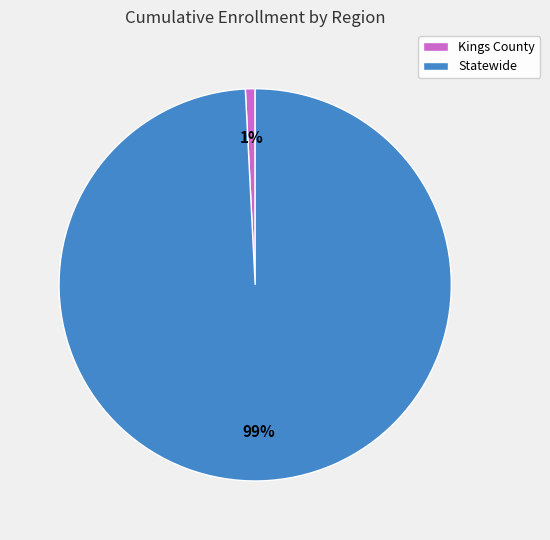

To the nearest percent, what is the difference between the largest and smallest slice percentages?

98%